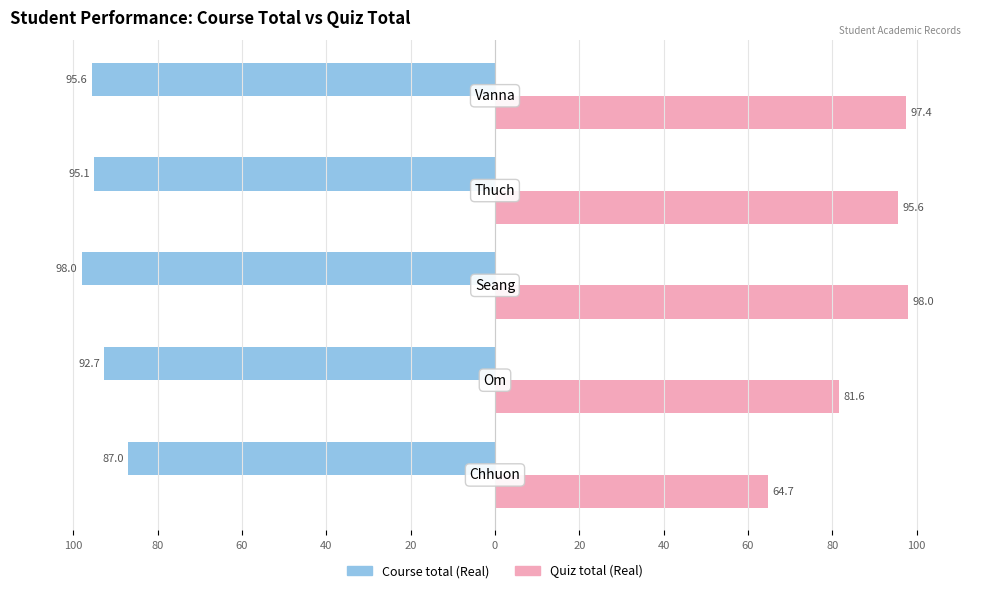

Which series has the largest range (max minus min)?

Quiz total (Real)